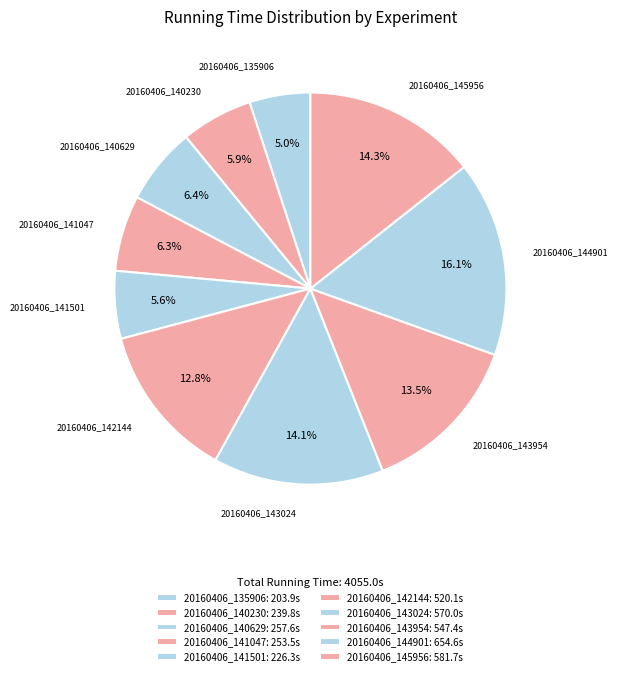

Which has a higher value, 20160406_145956 or 20160406_141047?

20160406_145956